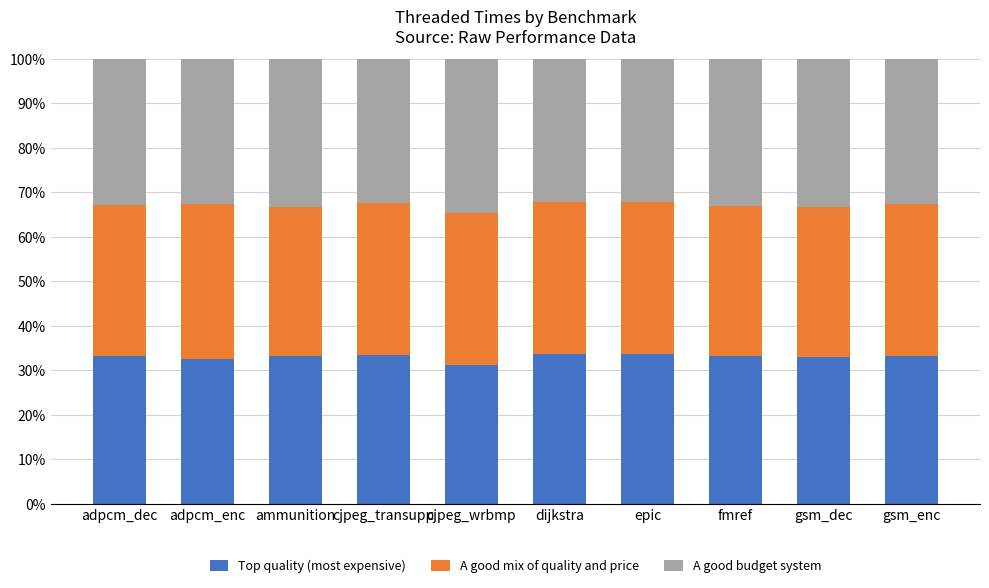

What value does the Top quality (most expensive) series have at cjpeg_transupp?

33.5